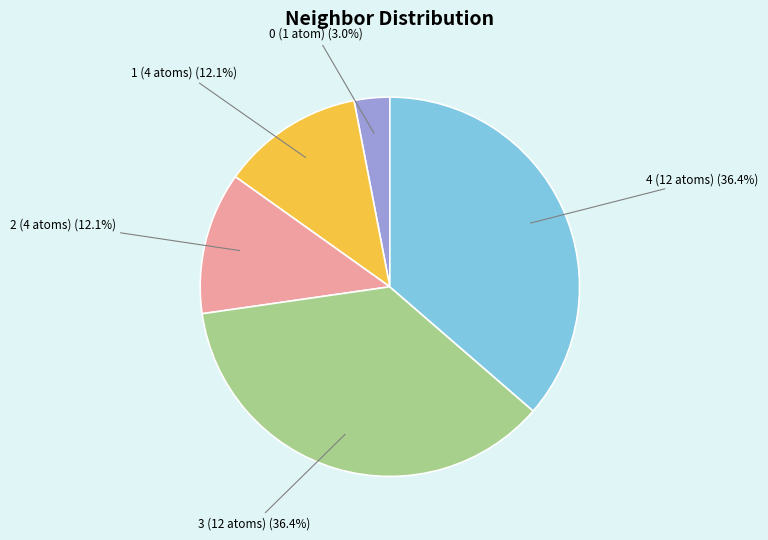

Is there any slice that represents more than half of the pie?

No